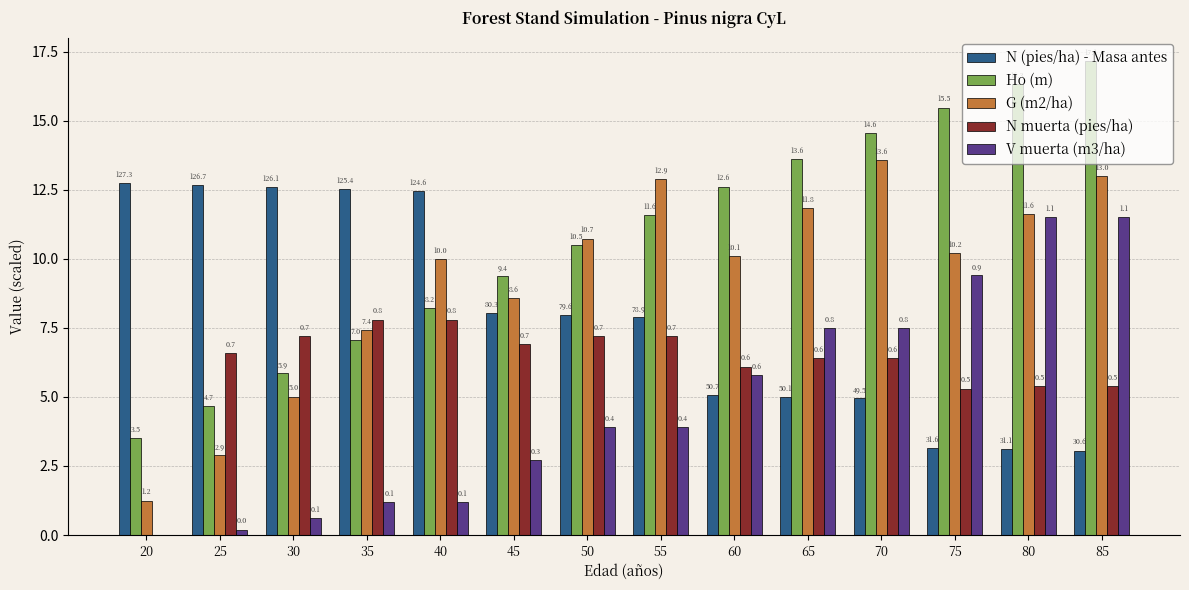

Are the bars horizontal?

No